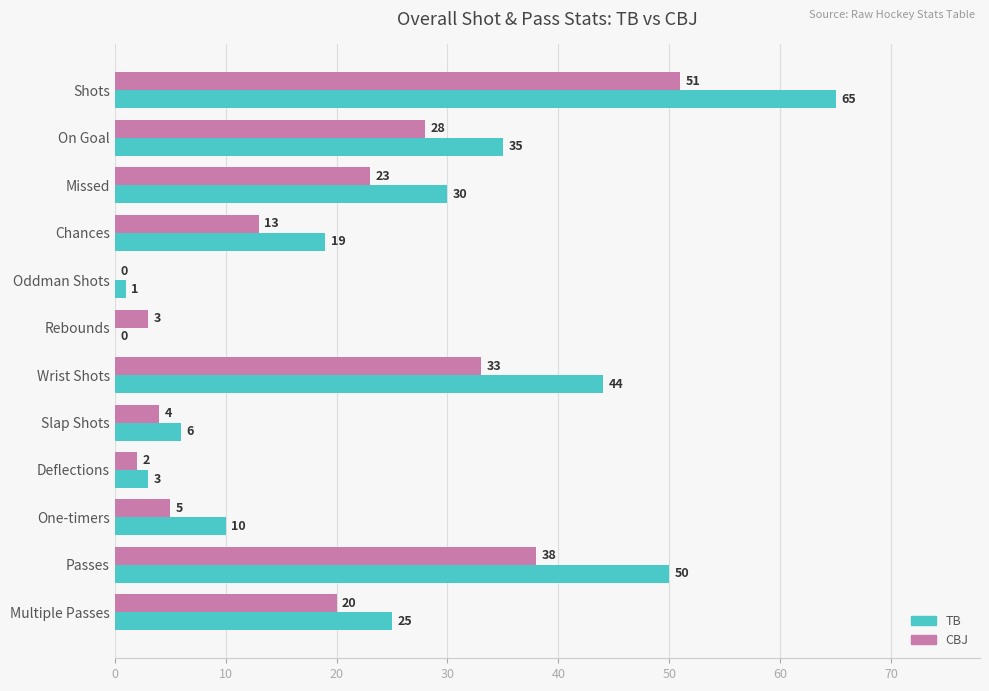

Which series has the largest total across all categories?

TB